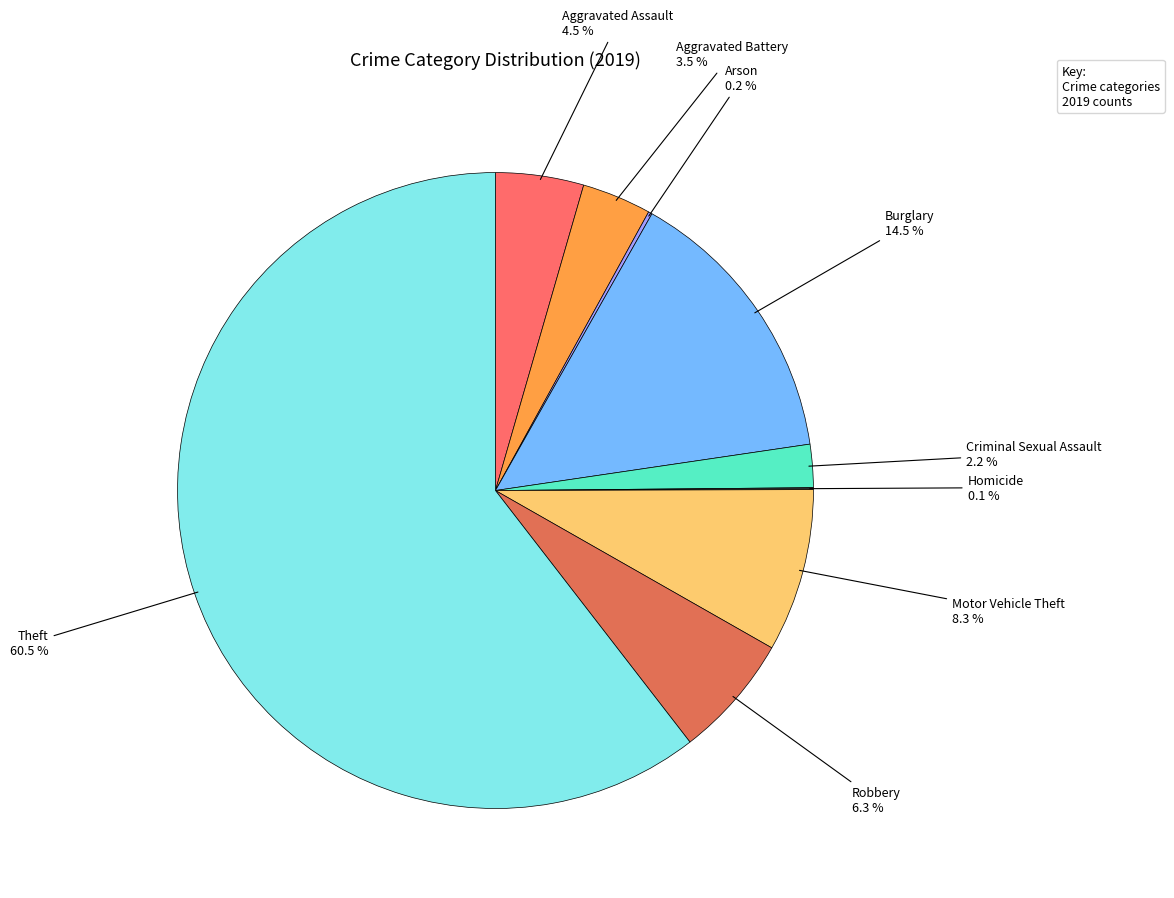

To the nearest percent, what is the difference between the largest and smallest slice percentages?

60%